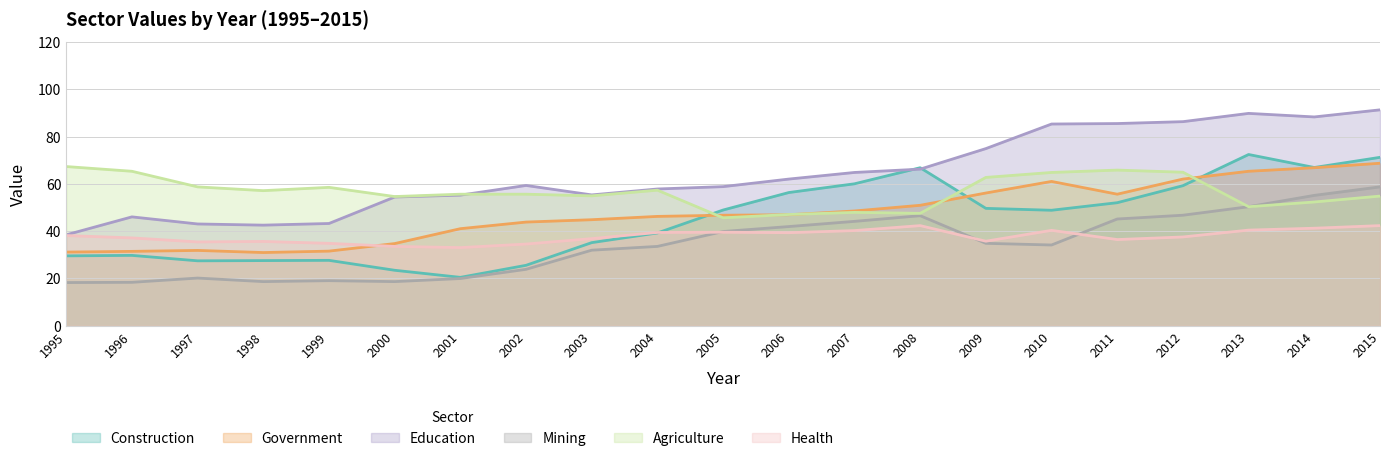

Reading left to right, list all the values displayed in this chart.

Construction: 29.5	29.7	27.4	27.5	27.6	23.4	20.4	25.5	35.1	39.2	48.9	56.3	60.0	66.8	49.6	48.8	52.0	59.2	72.4	66.9	71.2
Government: 31.1	31.4	31.8	30.9	31.5	34.7	41.0	43.8	44.8	46.2	46.7	46.9	48.5	50.9	56.1	61.0	55.6	62.0	65.3	66.8	68.7
Education: 38.4	46.0	43.0	42.5	43.2	54.4	55.2	59.3	55.3	57.8	58.8	62.0	64.8	66.2	74.9	85.3	85.5	86.3	89.8	88.3	91.3
Mining: 18.2	18.3	20.1	18.6	19.0	18.6	19.9	23.8	31.9	33.5	39.8	41.9	44.1	46.5	34.8	34.1	45.1	46.7	50.3	55.1	58.7
Agriculture: 67.3	65.3	58.7	57.1	58.5	54.6	55.6	55.6	54.9	57.3	45.6	47.0	47.9	47.5	62.7	64.8	65.8	64.9	50.3	52.3	54.8
Health: 38.1	37.1	35.4	35.6	34.8	33.5	33.0	34.5	36.8	39.4	39.5	39.3	40.2	42.3	35.7	40.3	36.4	37.5	40.4	41.2	42.3